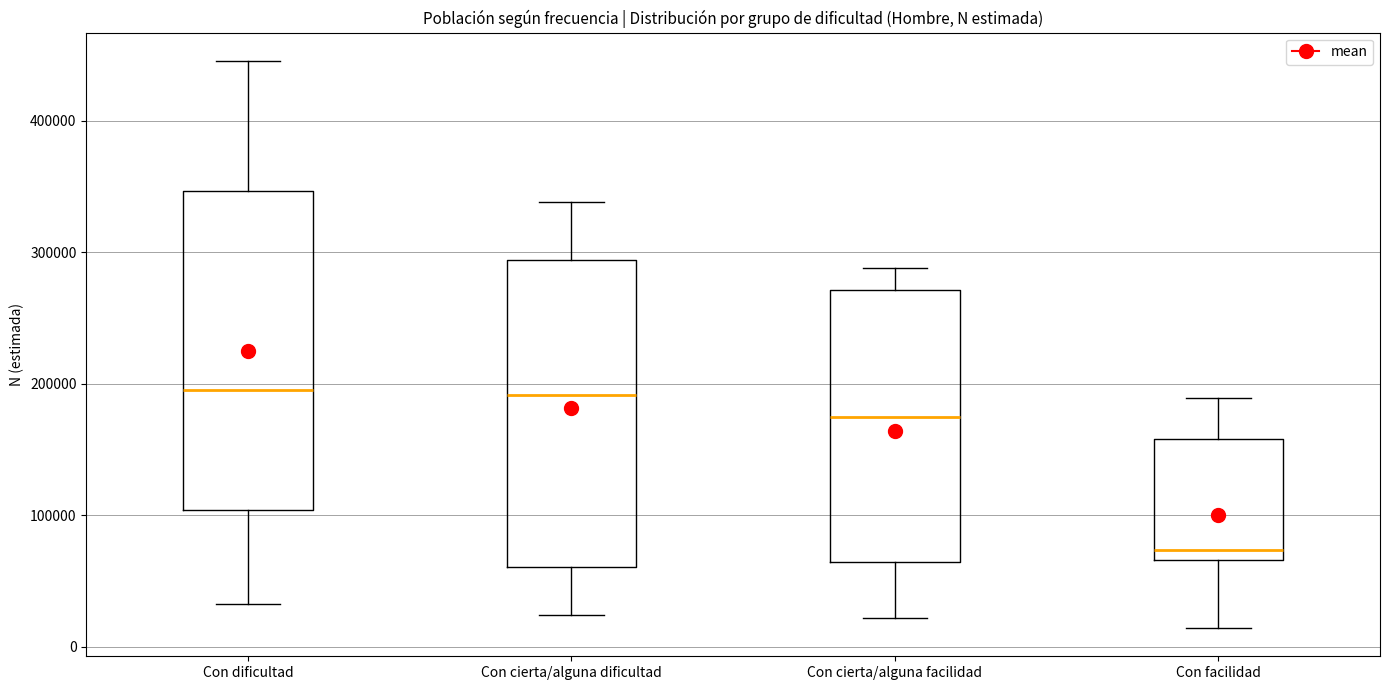

Where does the lower whisker of the box for Con cierta/alguna dificultad end on the y-axis? The values are not printed on the chart, so give them approximately, as read against the axis.

20000